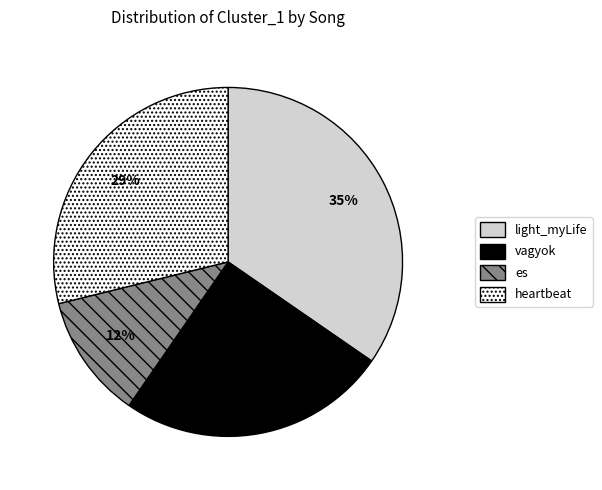

Which category has the smallest portion of the pie?

es